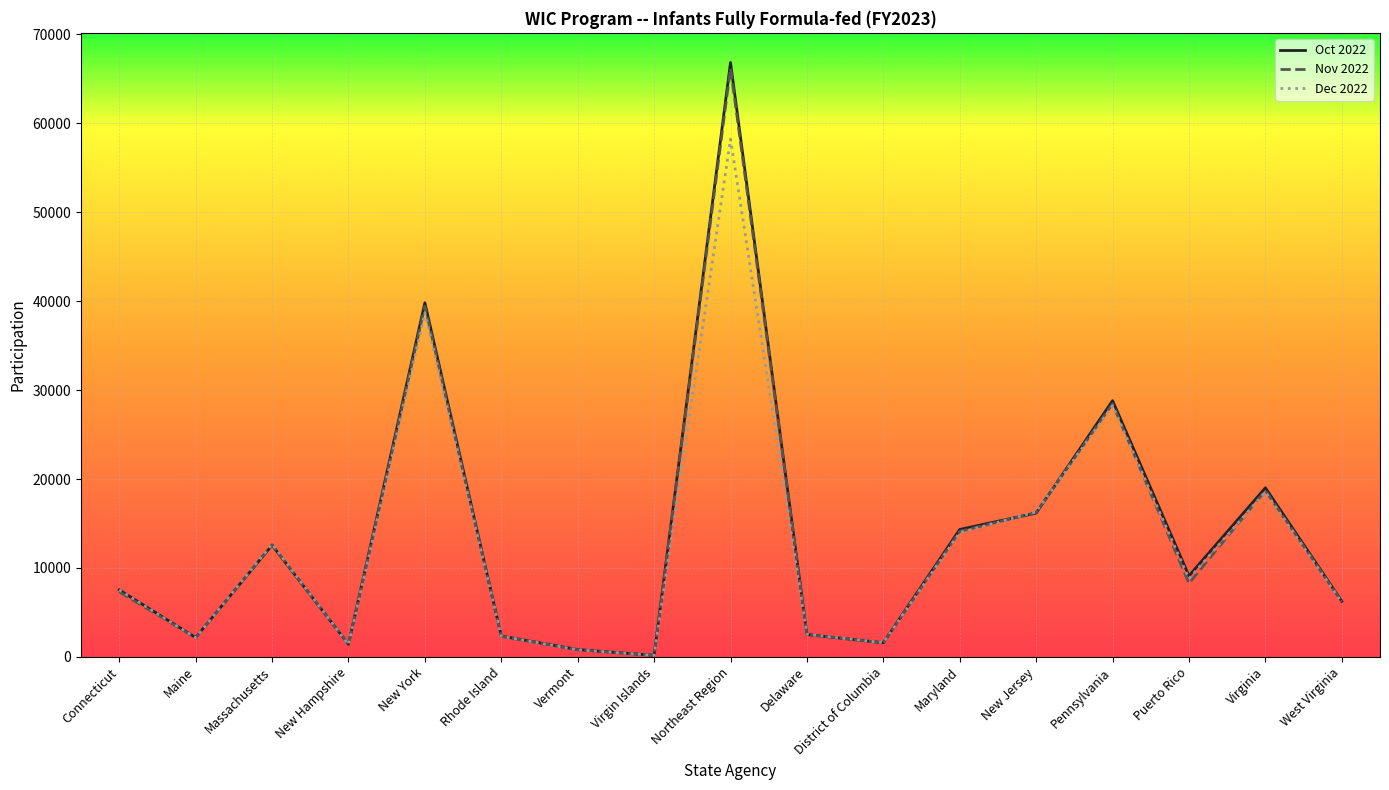

At how many categories does at least one series exceed 64644?

1